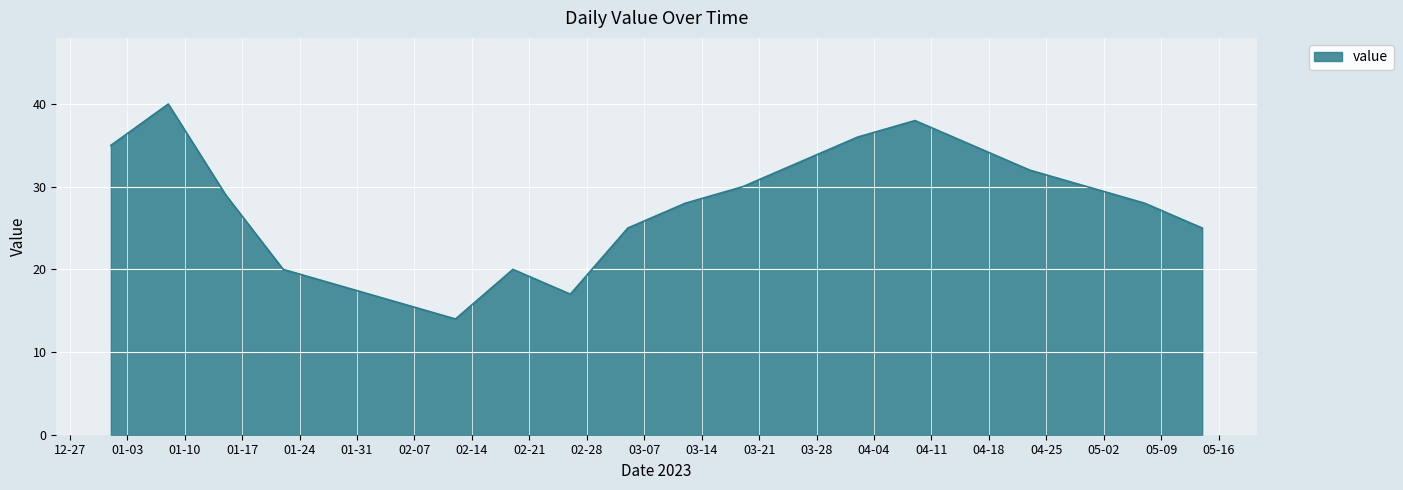

What is the greatest value displayed?

40